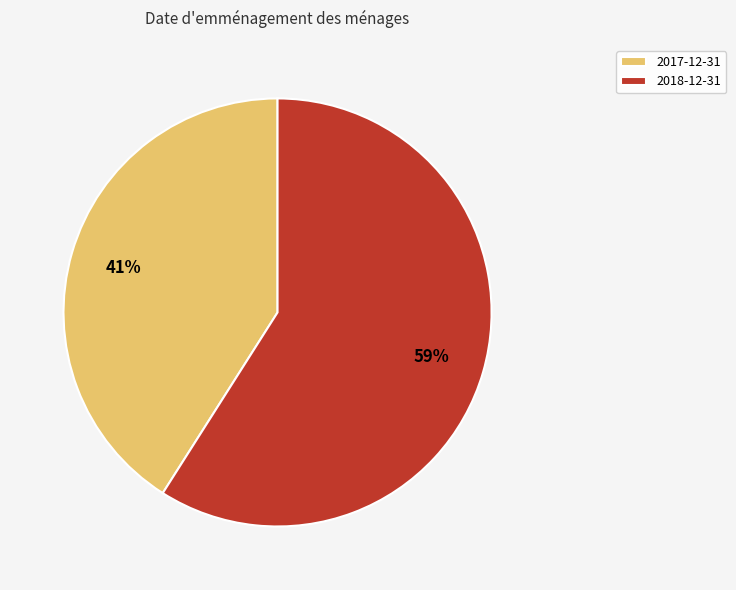

To the nearest percent, what is the combined percentage of 2018-12-31 and 2017-12-31?

100%